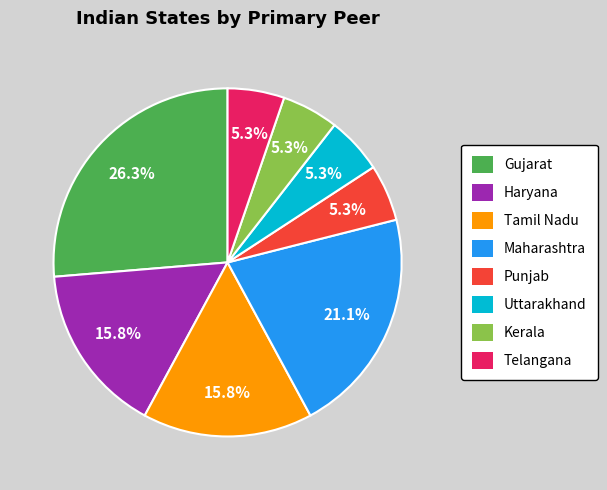

How much of the chart is everything except Kerala?

94.7%